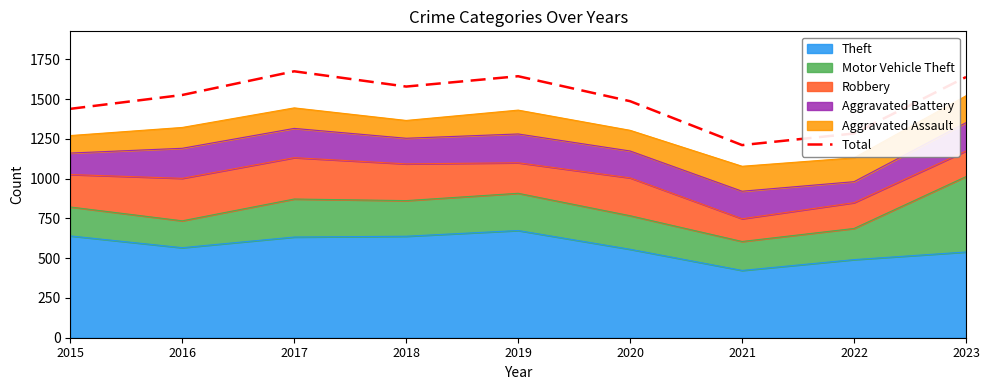

Is it true that the value at 2018 is 1579?

True